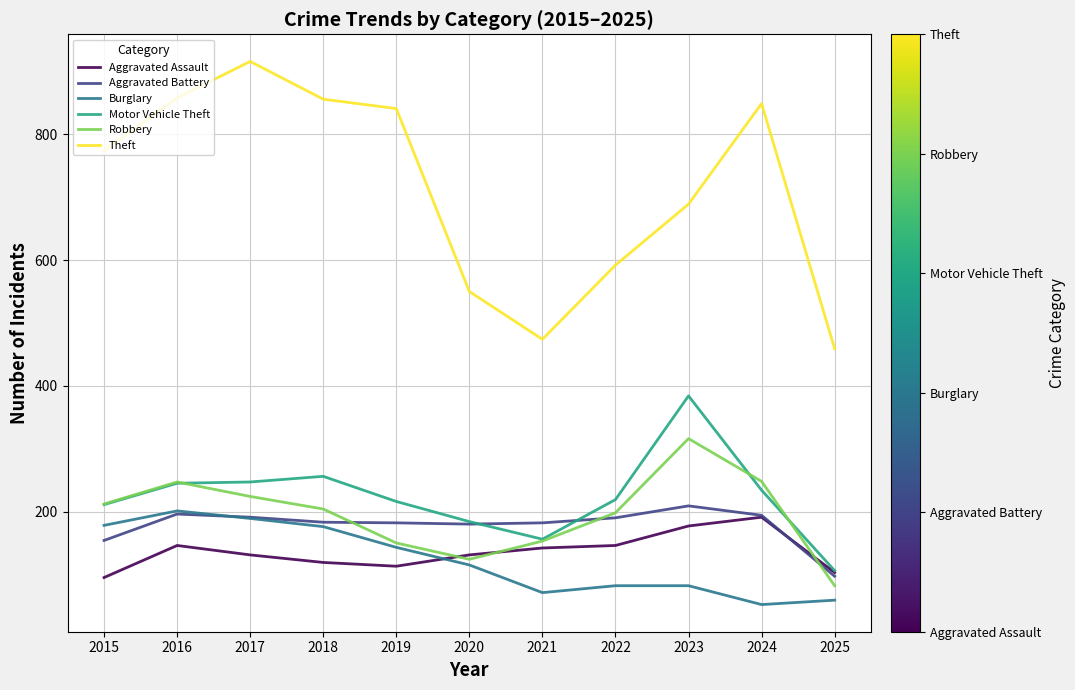

What is the difference between the highest and lowest values at 2016?

712